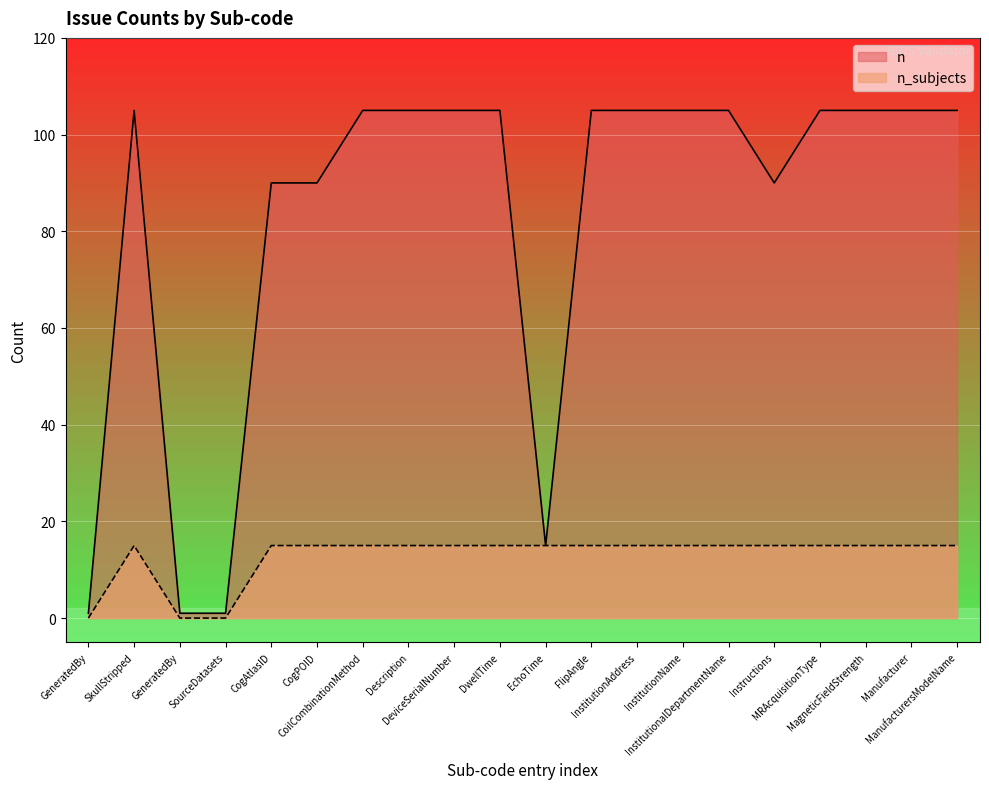

Which series has the largest range (max minus min)?

n